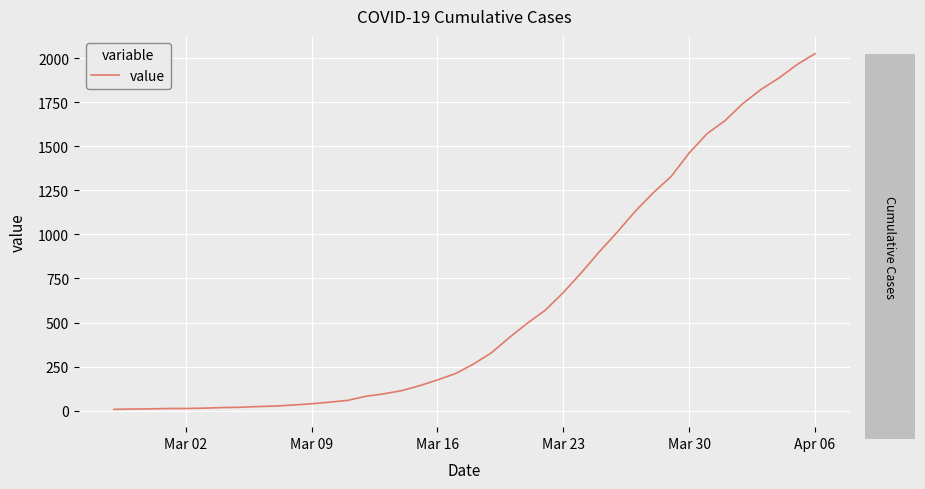

What is the greatest value displayed?

2026